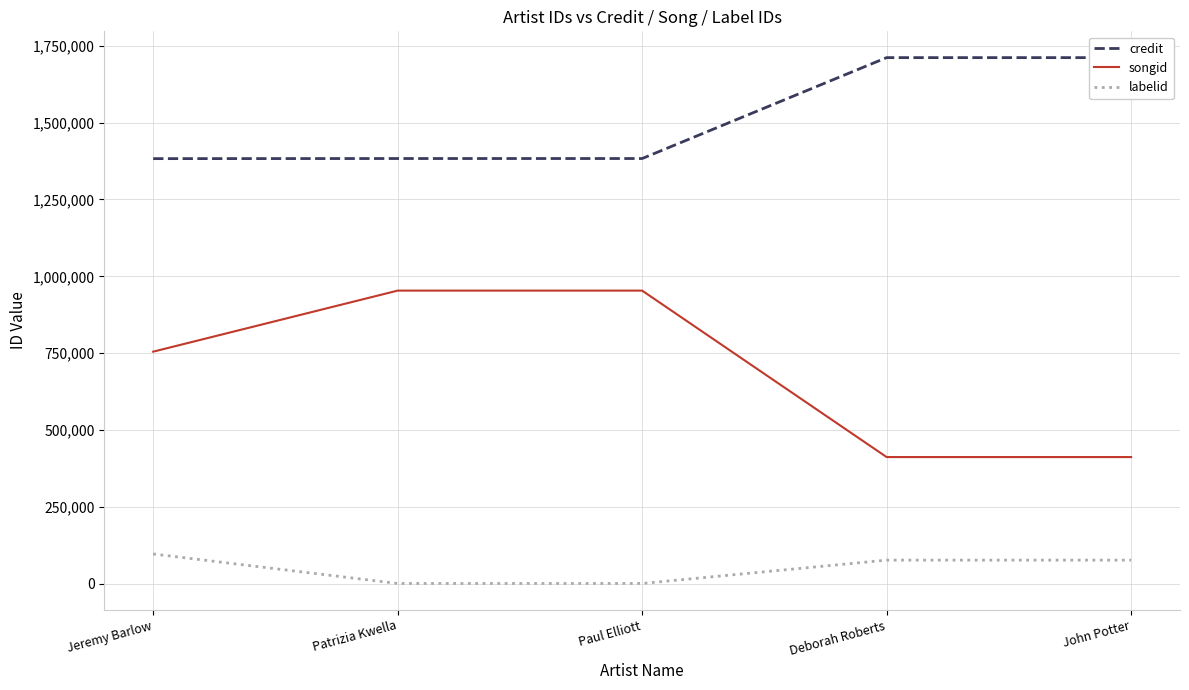

What is the total value across all series at Deborah Roberts?

2199813